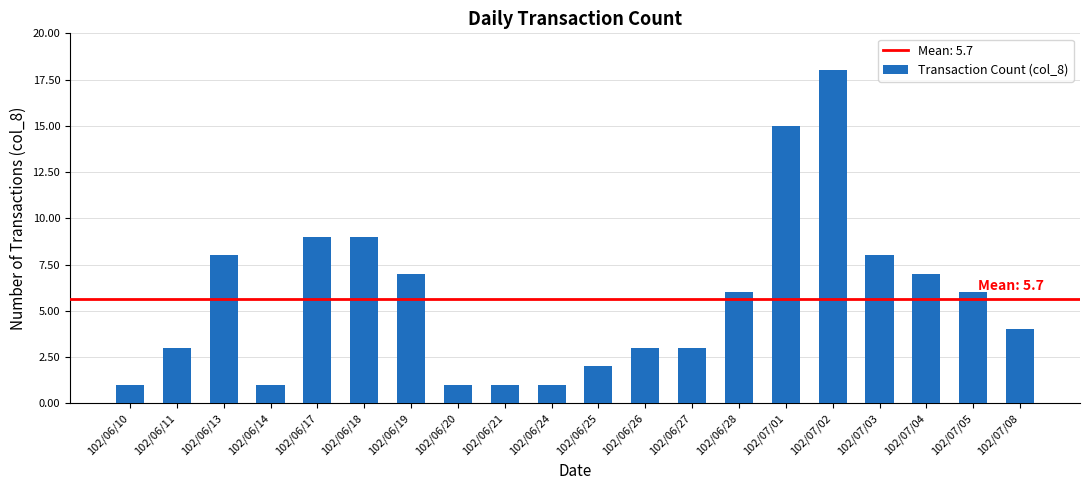

What is the average value?

6